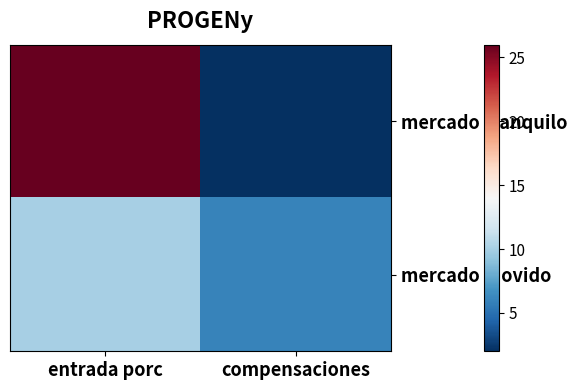

List the series in order of their overall mean, highest first.

mercado tranquilo, mercado movido